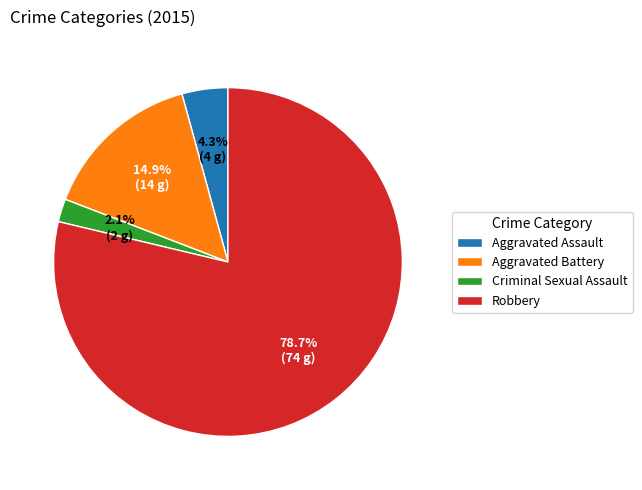

How many segments does this pie chart have?

4